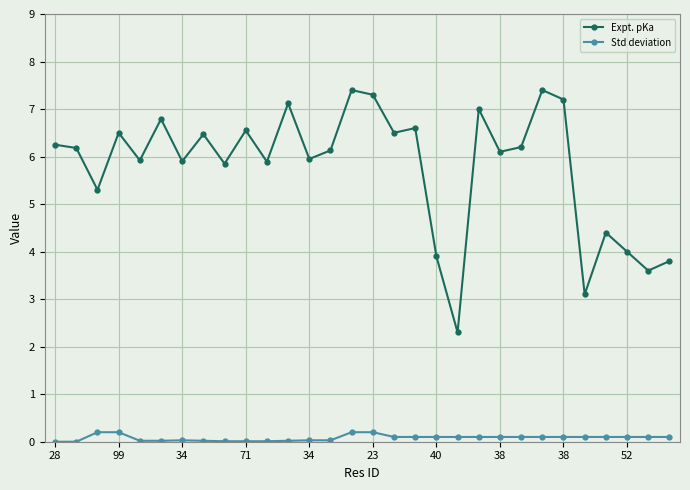

What is the maximum value shown in the chart?

7.4